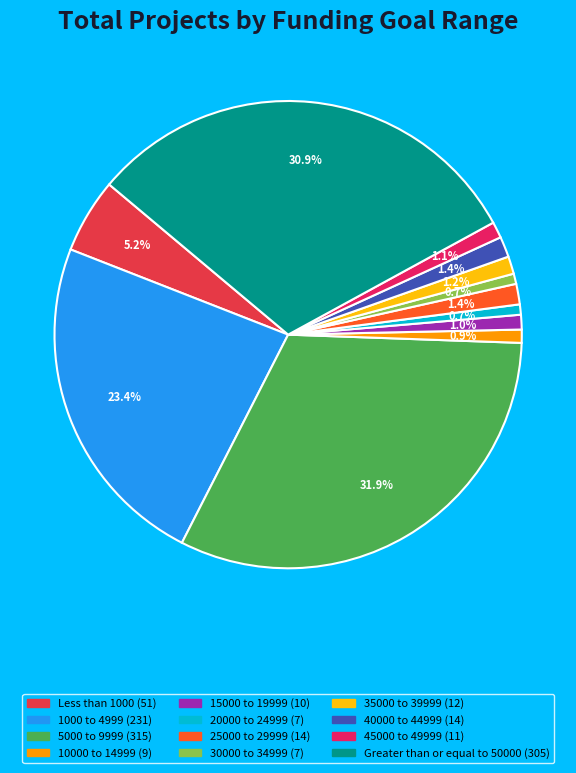

Is the sum of 30000 to 34999 and 25000 to 29999 greater than half?

No